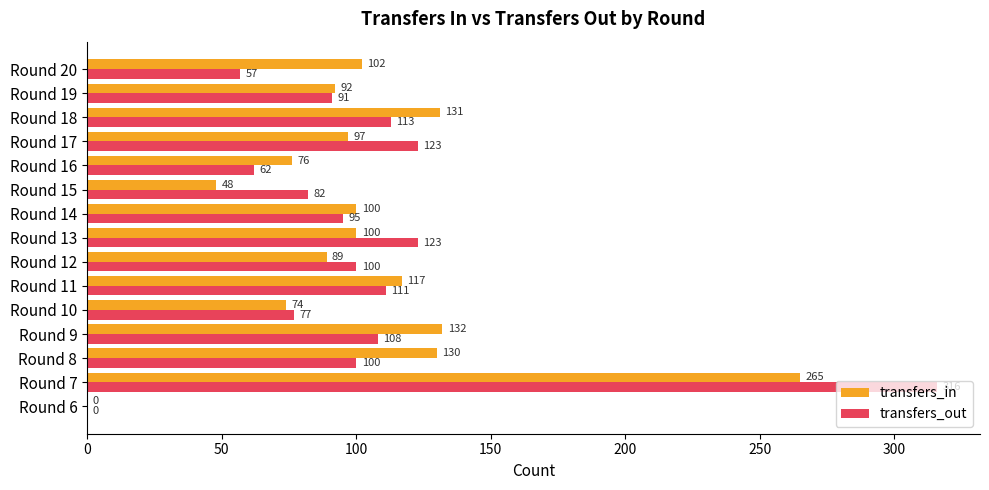

The transfers_out series shows 130 at Round 19. True or false?

False